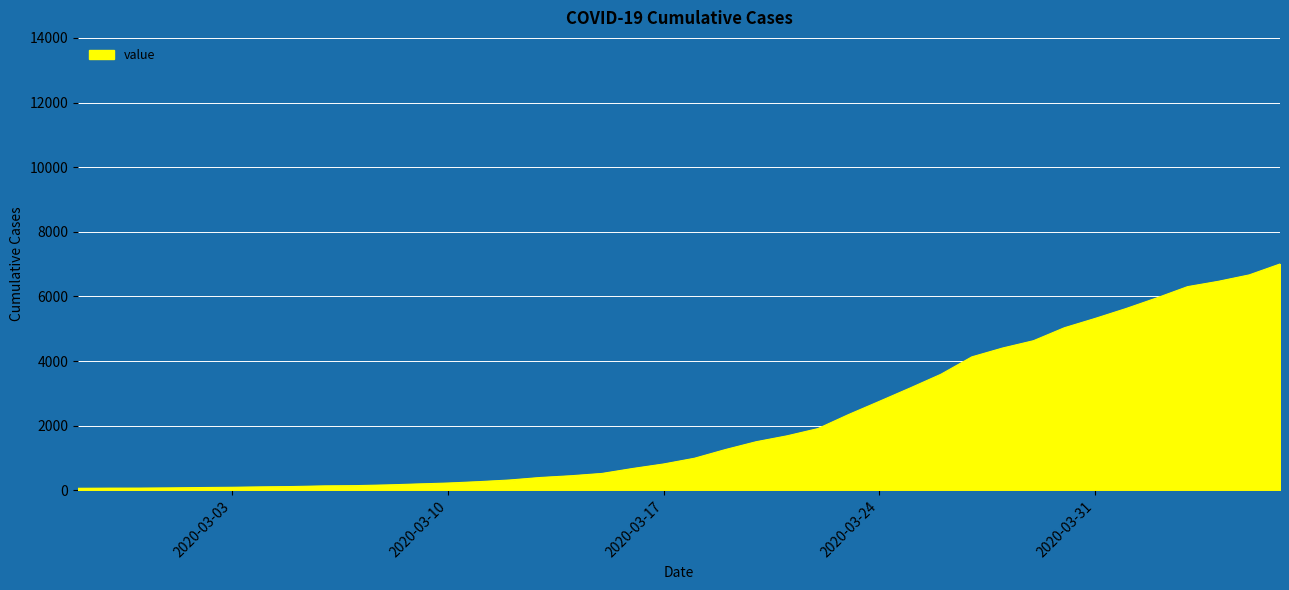

What is the difference between the maximum and minimum values?

6940